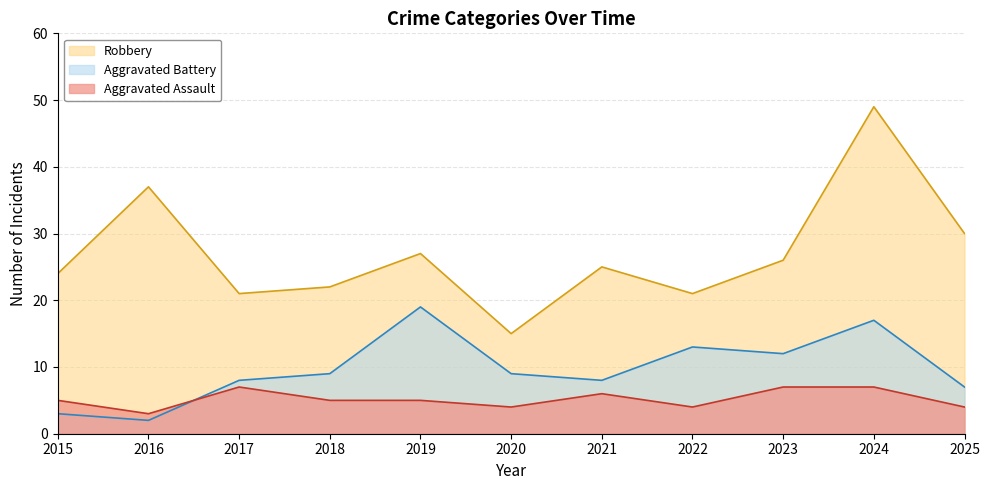

Reading left to right, list all the values displayed in this chart.

Aggravated Assault: 2015=5	2016=3	2017=7	2018=5	2019=5	2020=4	2021=6	2022=4	2023=7	2024=7	2025=4
Aggravated Battery: 2015=3	2016=2	2017=8	2018=9	2019=19	2020=9	2021=8	2022=13	2023=12	2024=17	2025=7
Robbery: 2015=24	2016=37	2017=21	2018=22	2019=27	2020=15	2021=25	2022=21	2023=26	2024=49	2025=30